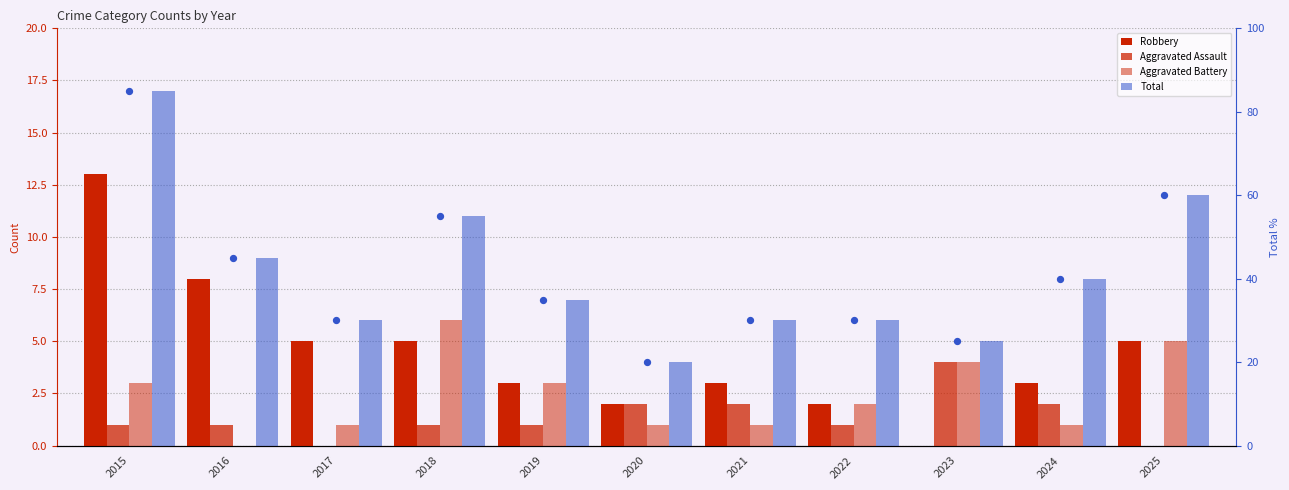

At how many categories does at least one series exceed 13?

1